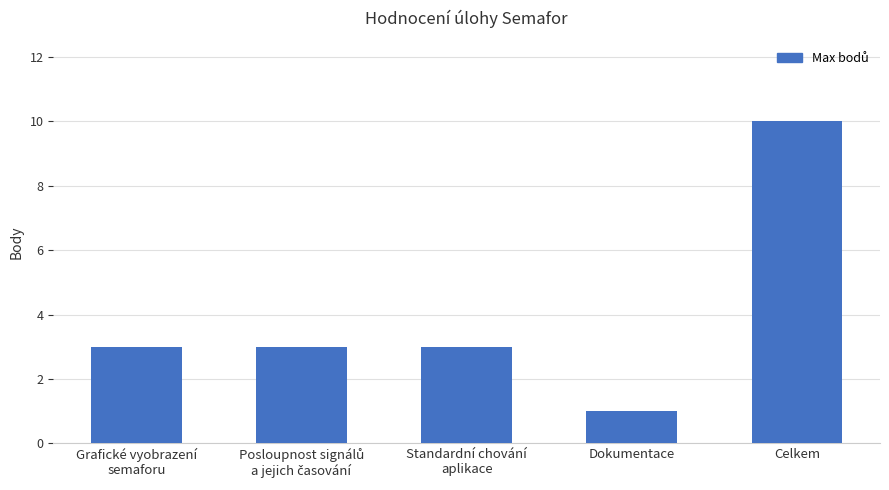

True or false: the data shows 1 at Dokumentace.

True